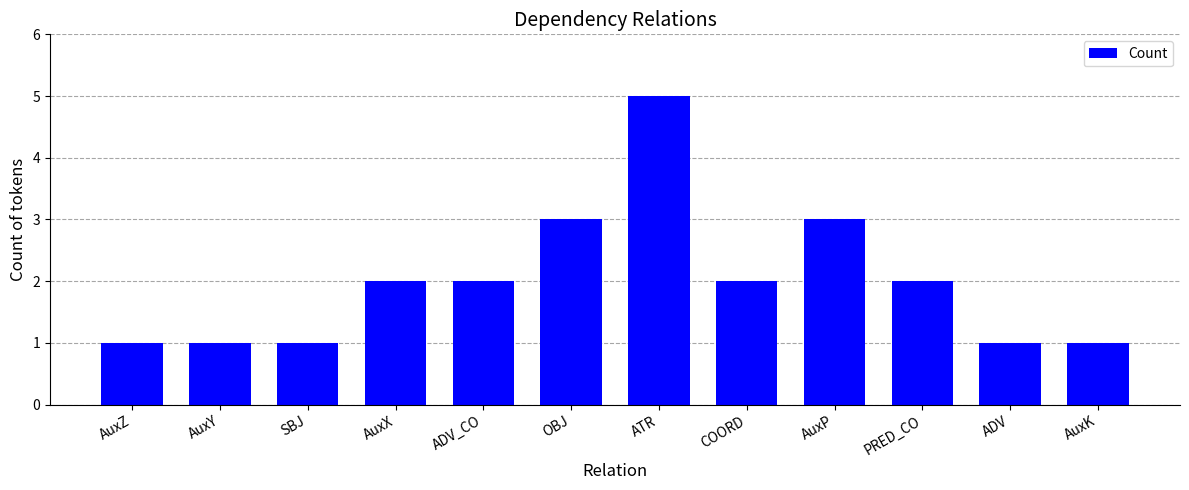

Between OBJ and COORD, which is larger?

OBJ